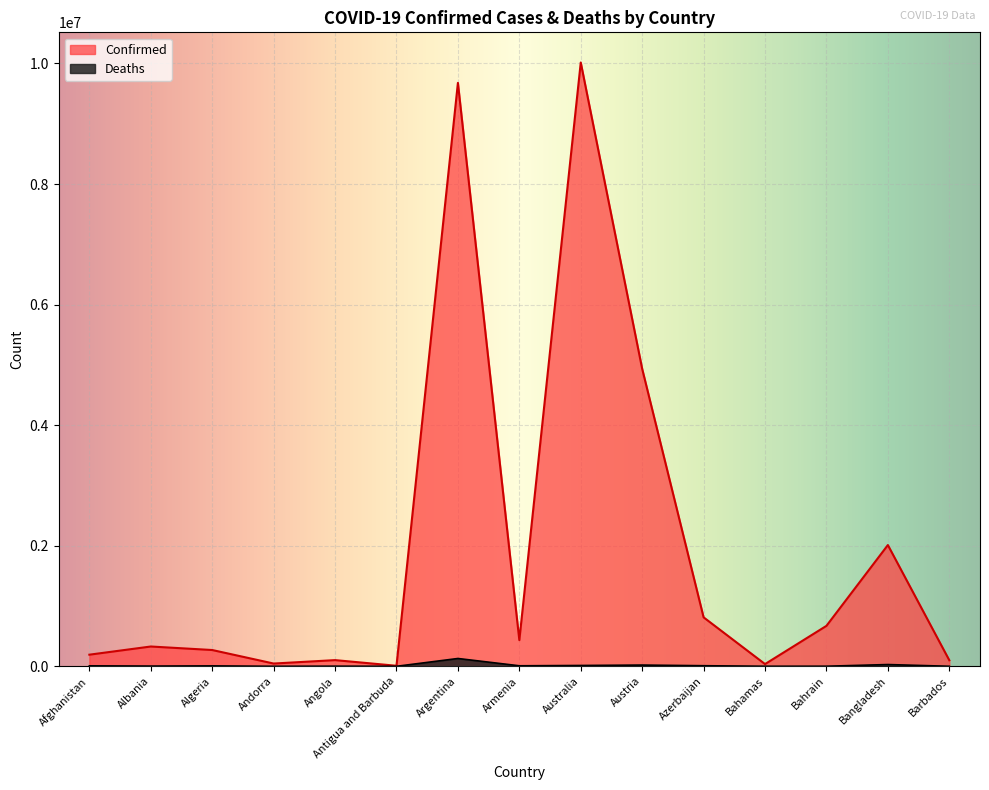

What is the label of the 2nd point from the left?

Albania